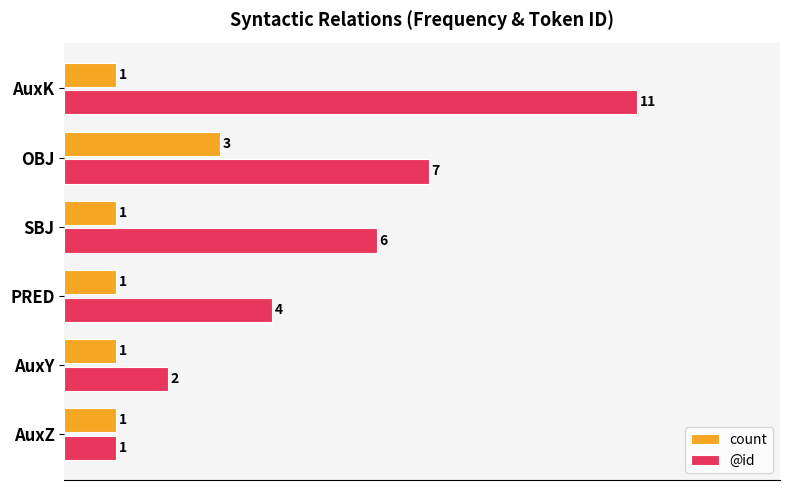

List the series in order of their peak value, highest first.

@id, count